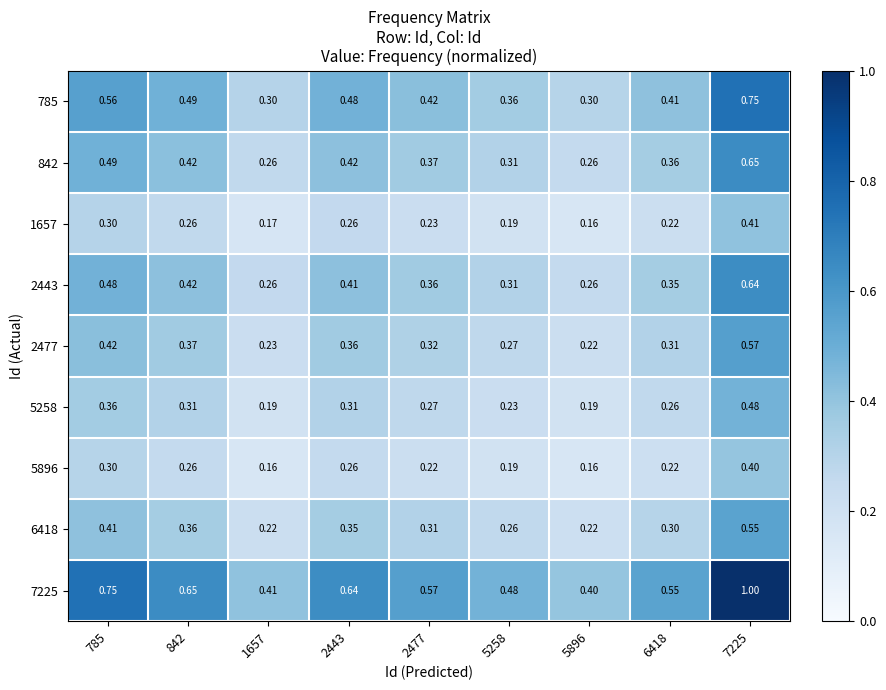

How many series are shown in this chart?

9